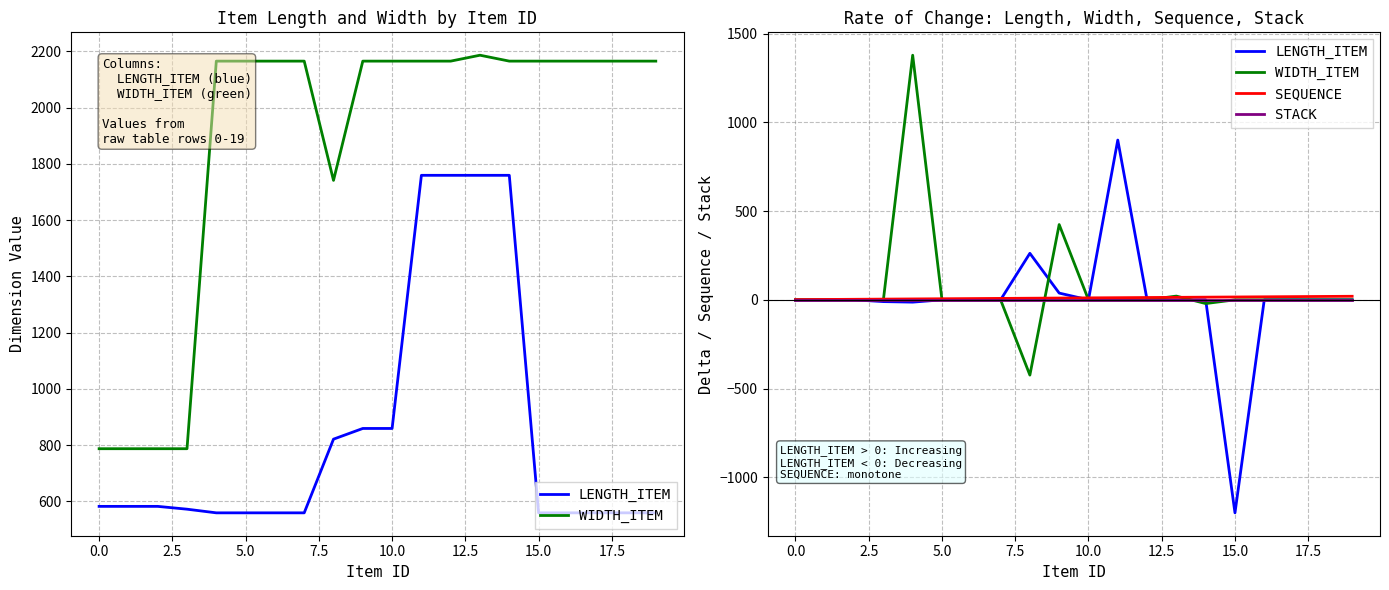

The value of LENGTH_ITEM at 5.0 is 0. True or false?

True